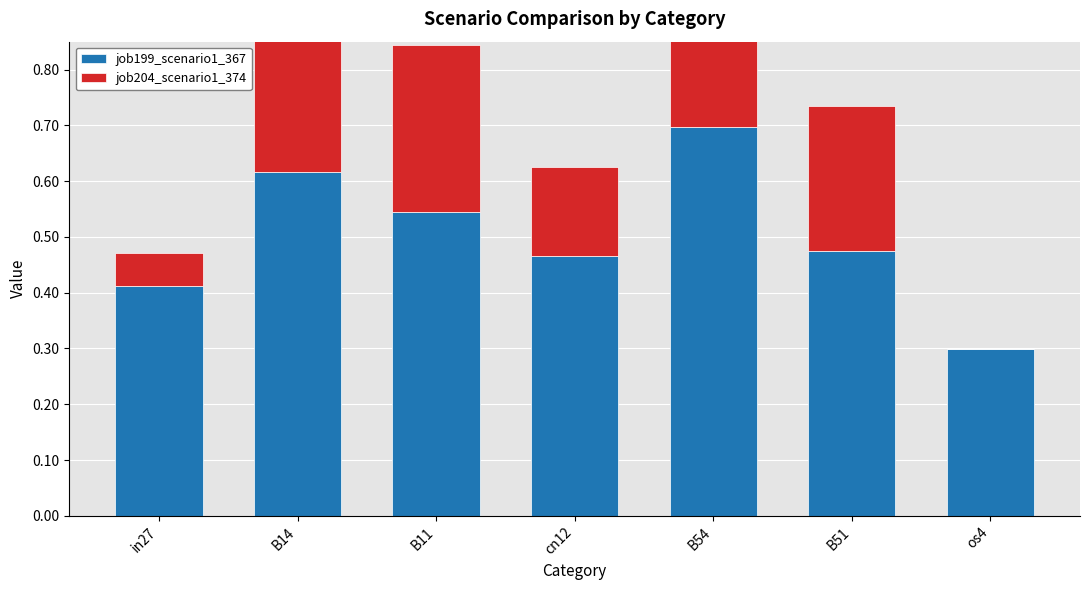

Reading left to right, what are all the values shown in this chart?

job199_scenario1_367: 0.4	0.6	0.5	0.5	0.7	0.5	0.3
job204_scenario1_374: 0.1	0.3	0.3	0.2	0.3	0.3	0.0